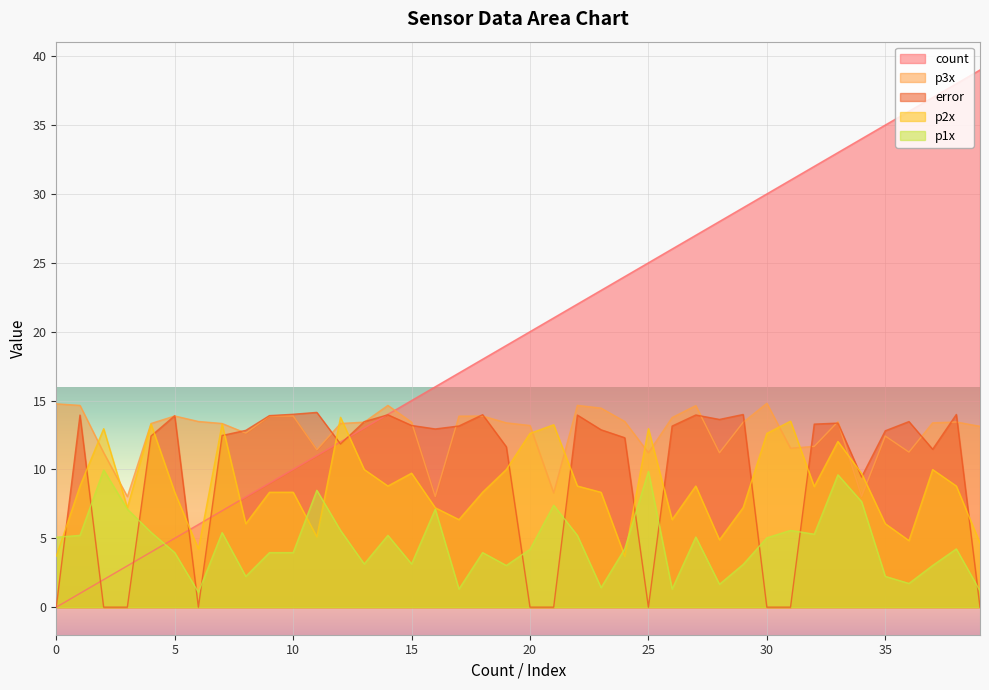

How many categories are shown in the chart?

40